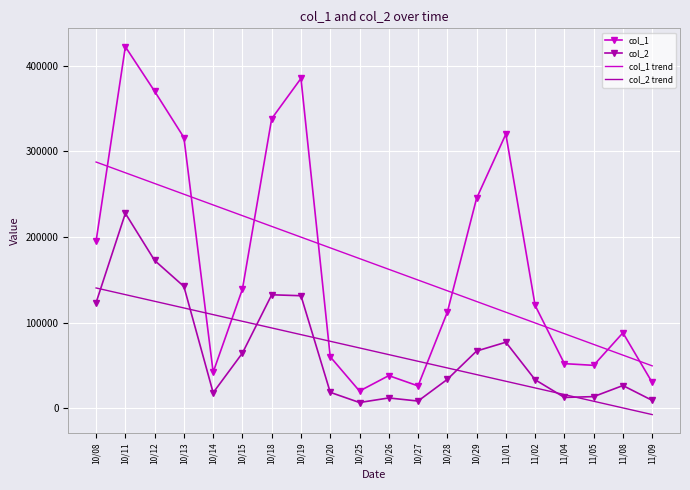

Count the number of data series in this chart.

4